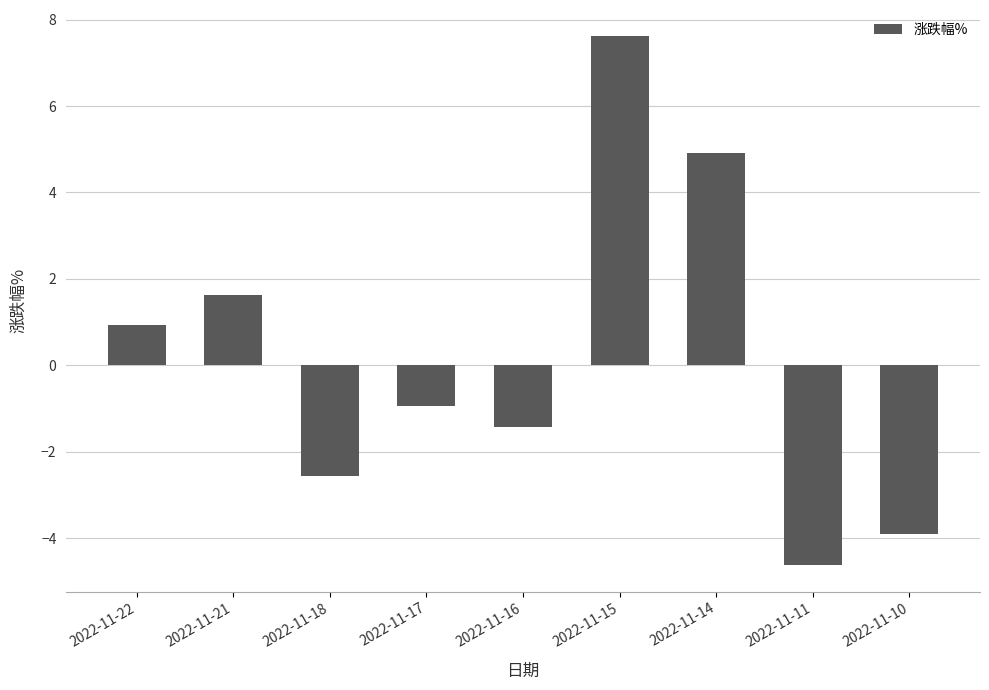

Which label corresponds to the smallest value in the chart?

2022-11-11